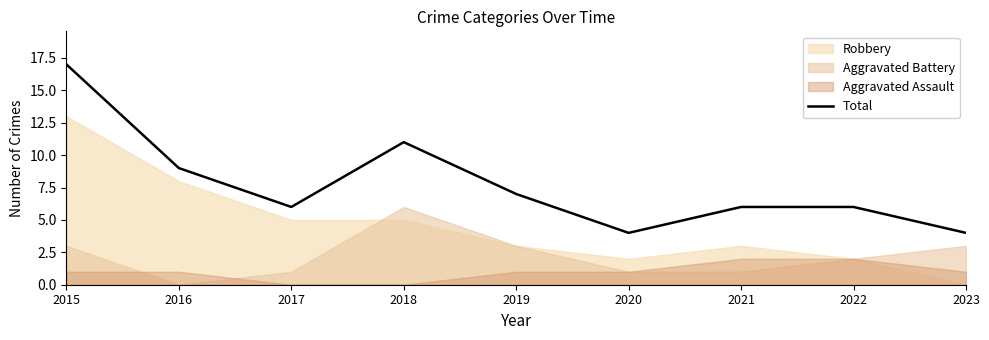

What is the average value?

8